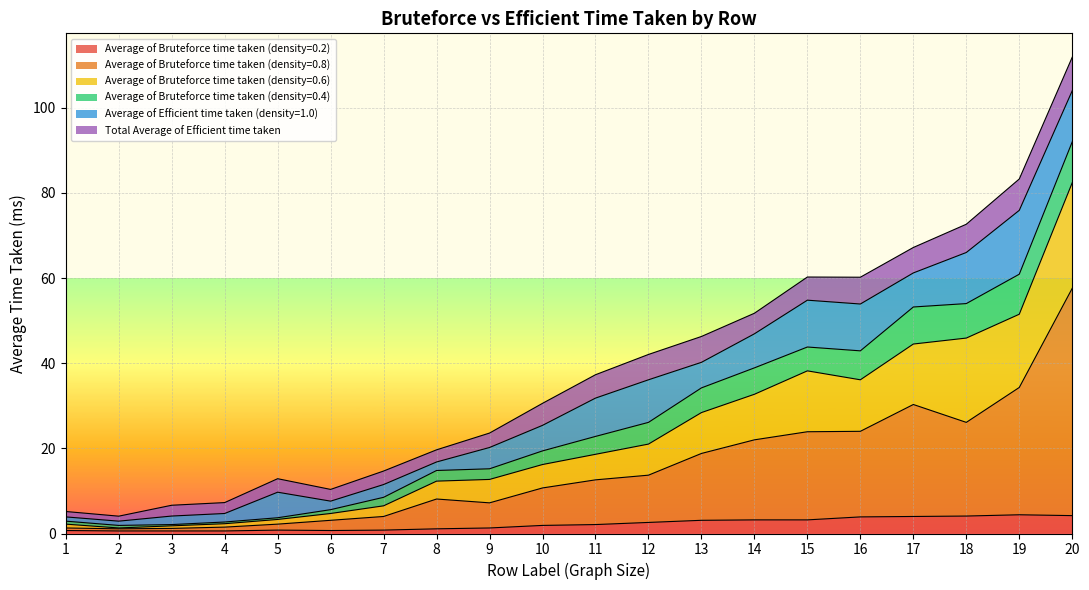

Which has a higher value, 9 or 6?

9